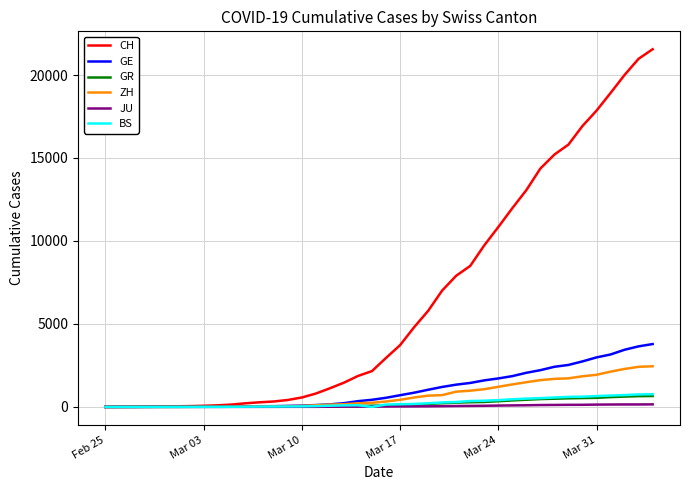

Which series has the widest spread of values?

CH